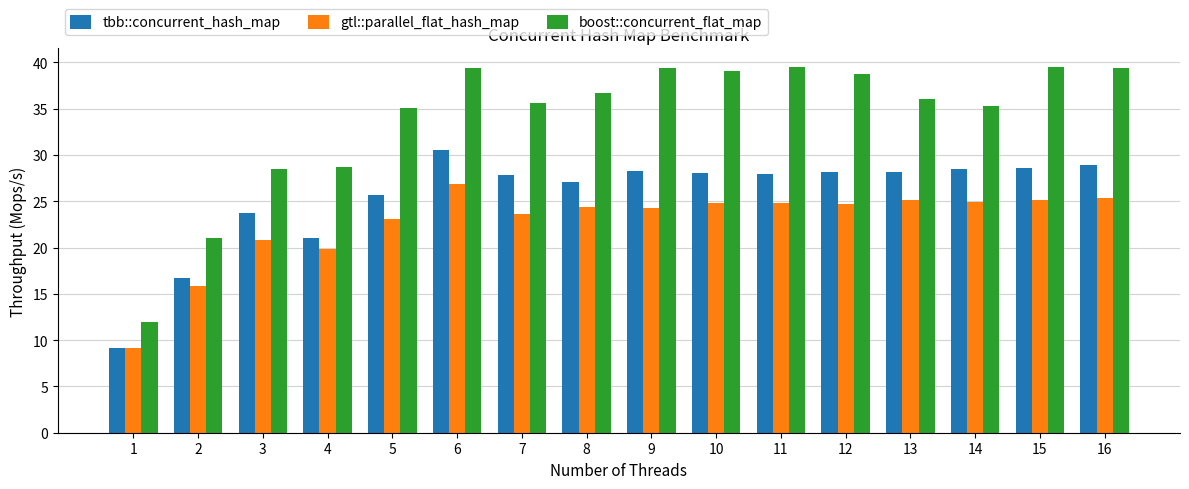

What is the total value across all series at 4?

69.5